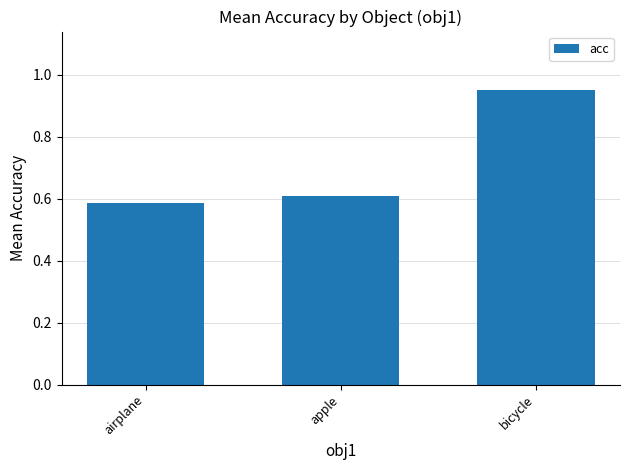

Which has a higher value, airplane or apple?

apple